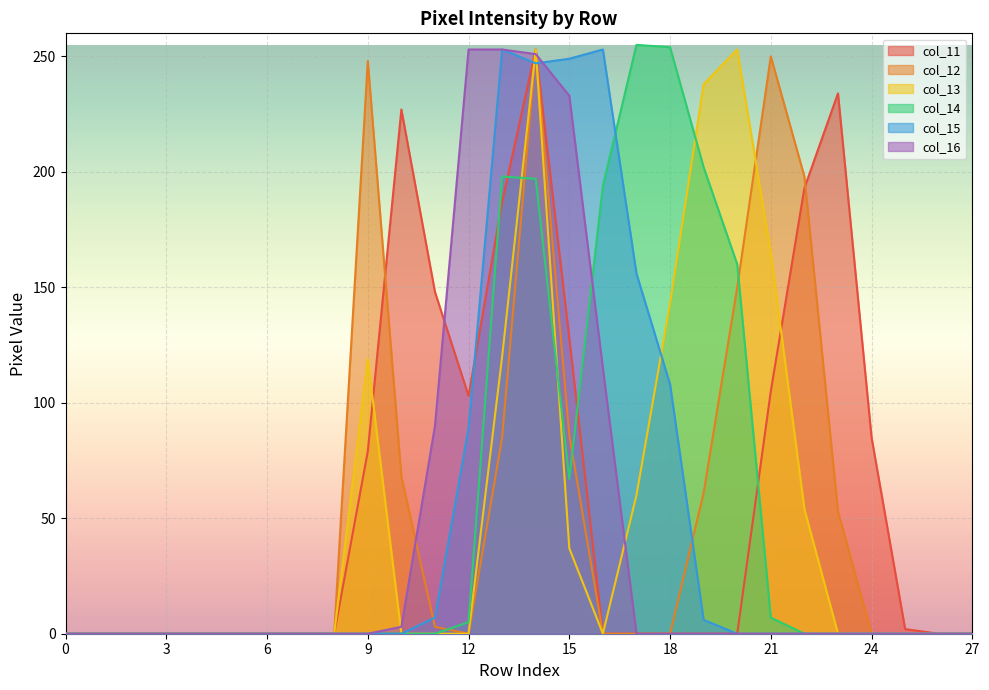

What is the sum of all col_12 values?

1455